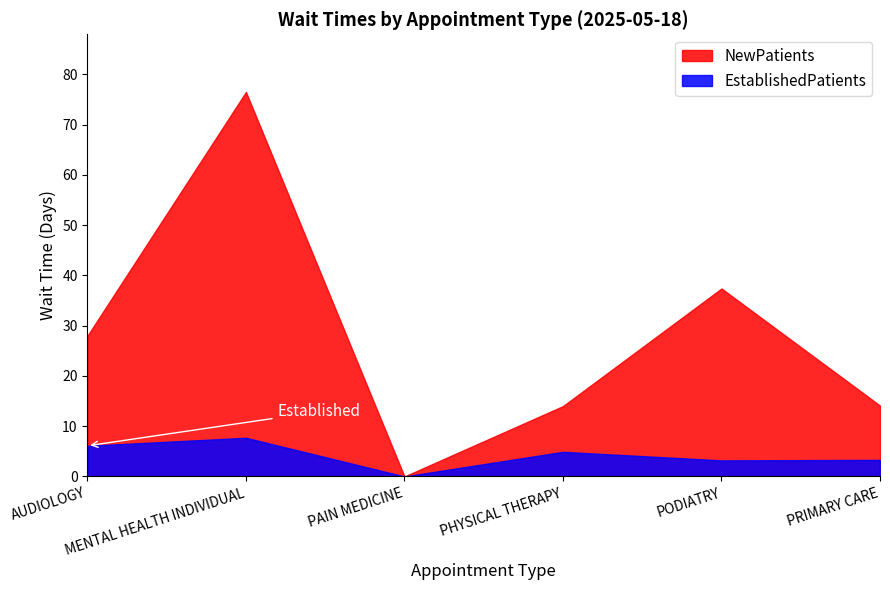

True or false: NewPatients and EstablishedPatients intersect in this chart.

False